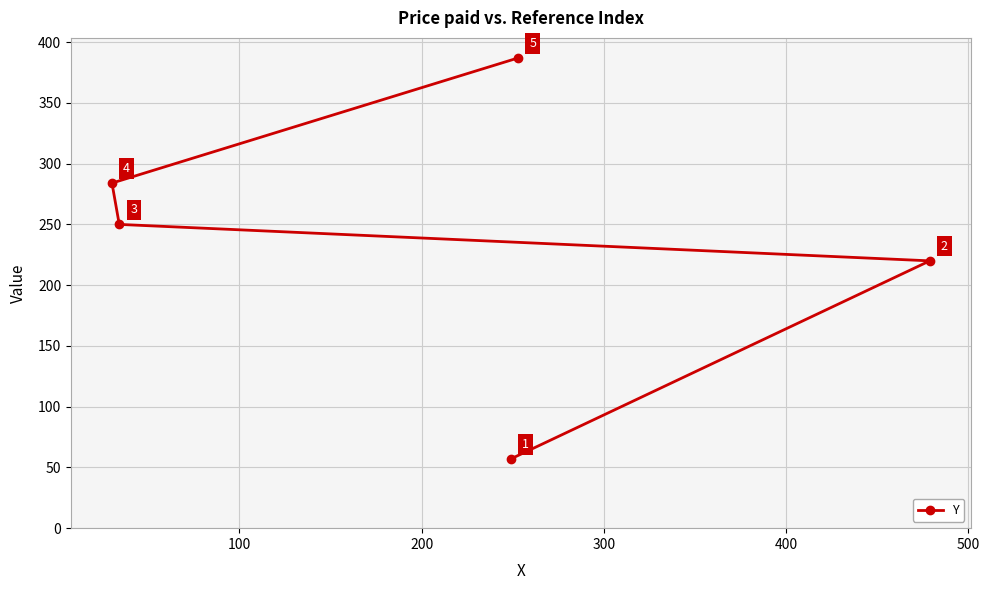

What is the difference between the second highest and minimum values?

227